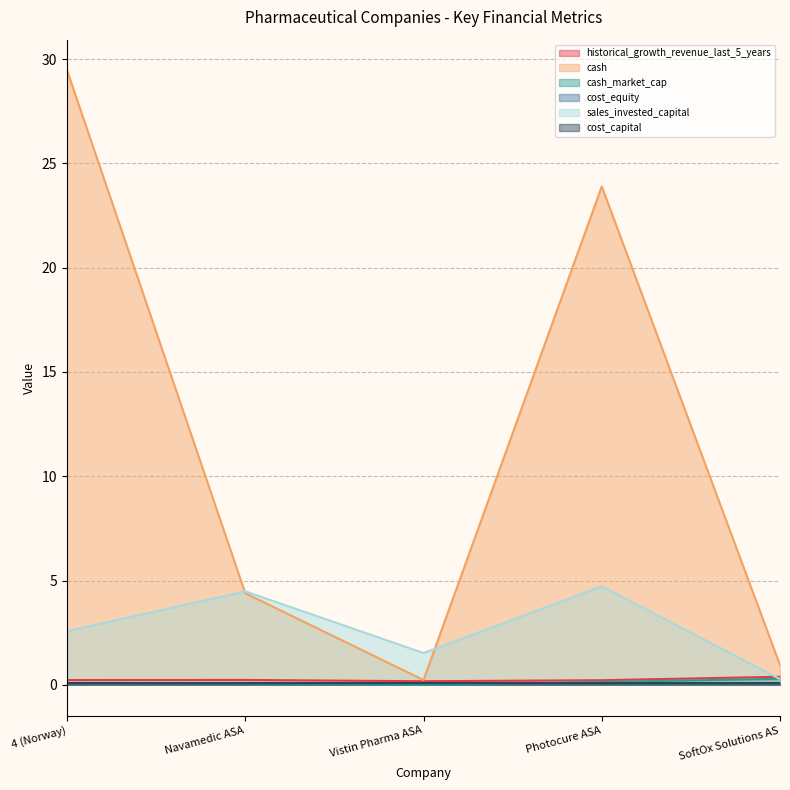

In cash, how many points are higher than both neighbors (excluding endpoints)?

1